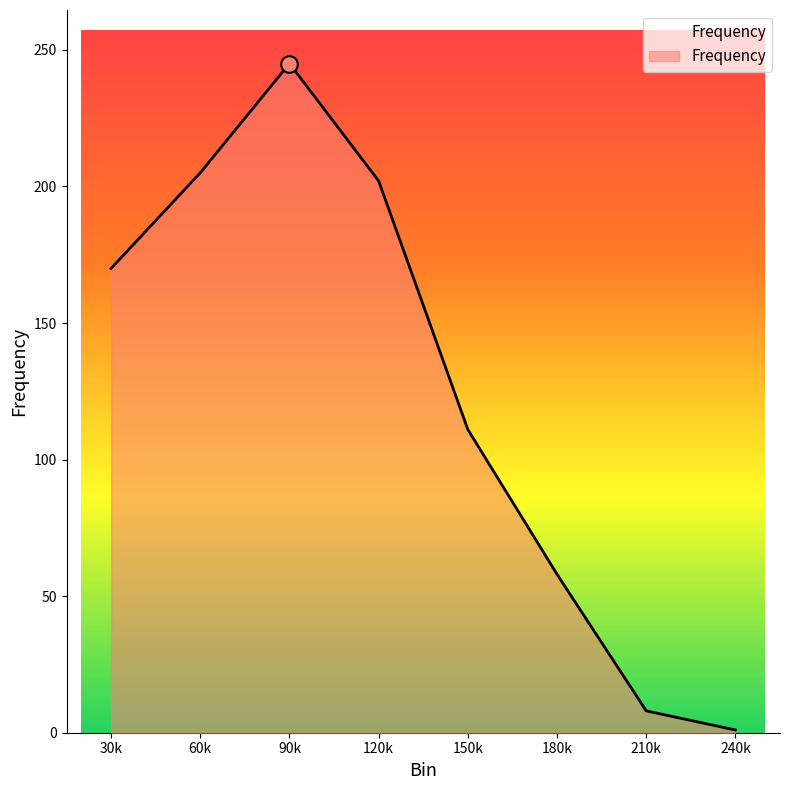

Approximately how many times larger is the value at 60k compared to 150k?

1.8